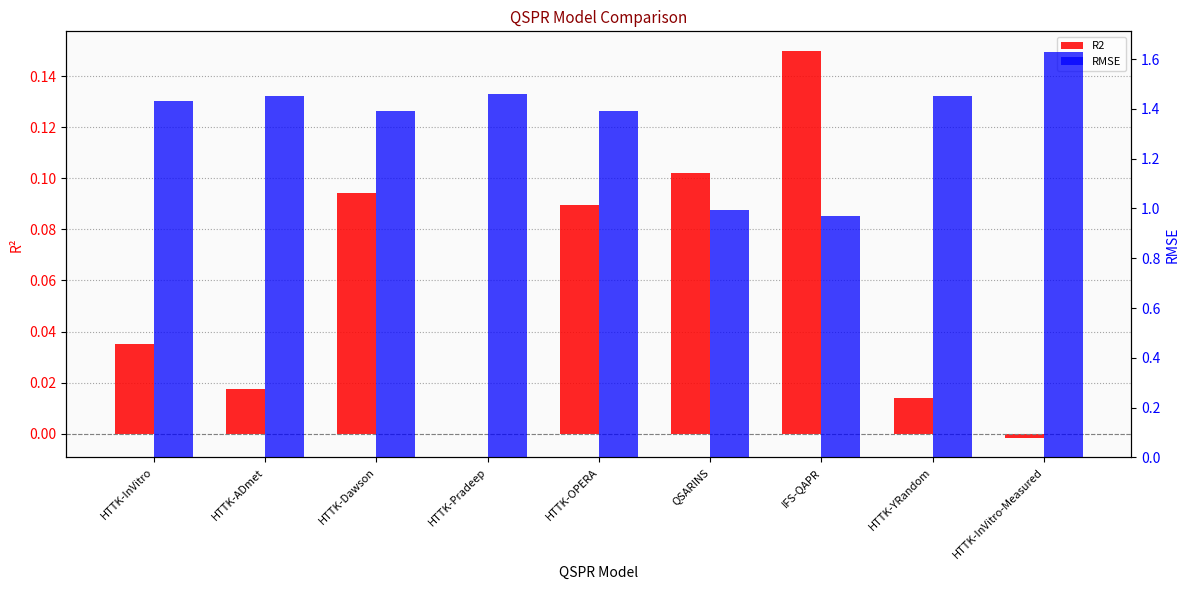

How many bars are there in total?

18